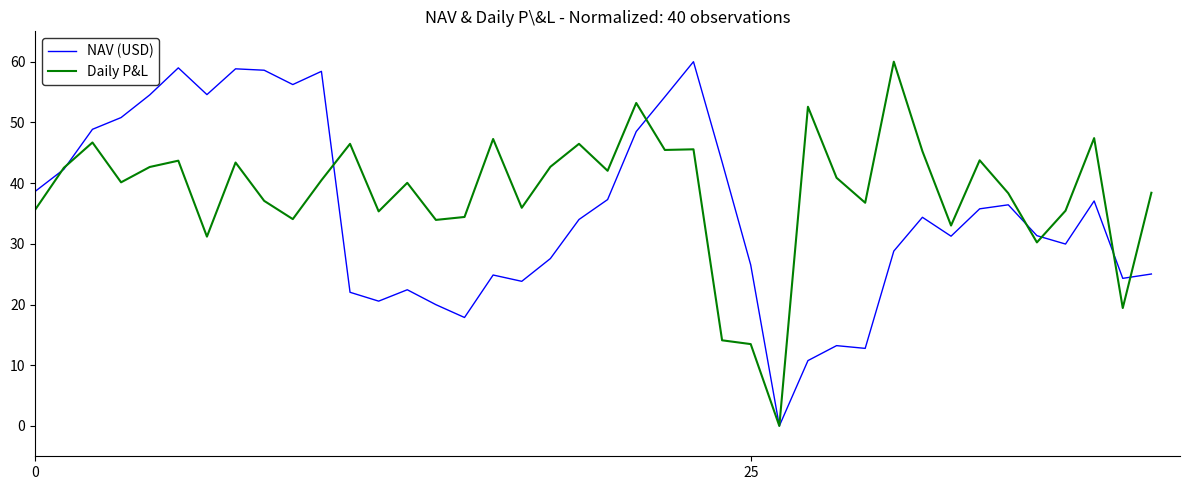

What is the maximum value shown in the chart?

60.0